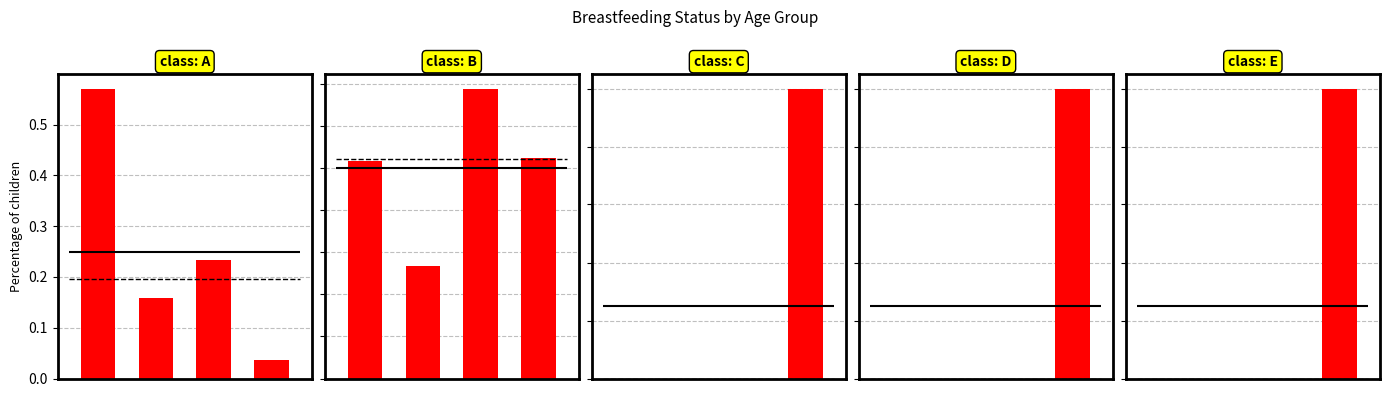

Read the 1-5 months value at 3.

0.3